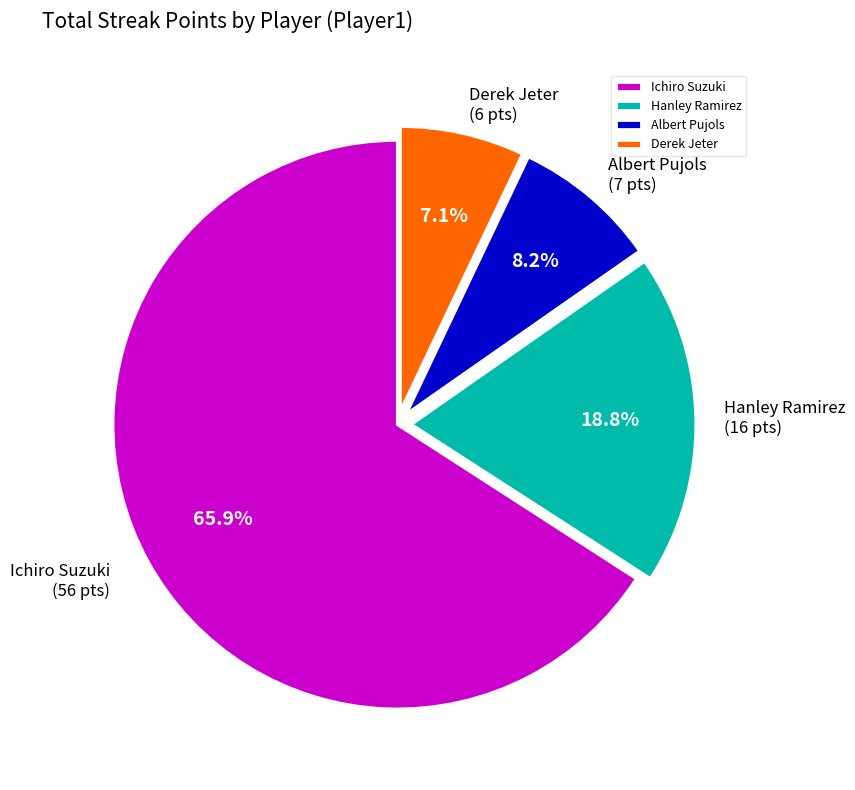

What is the majority slice?

Ichiro Suzuki